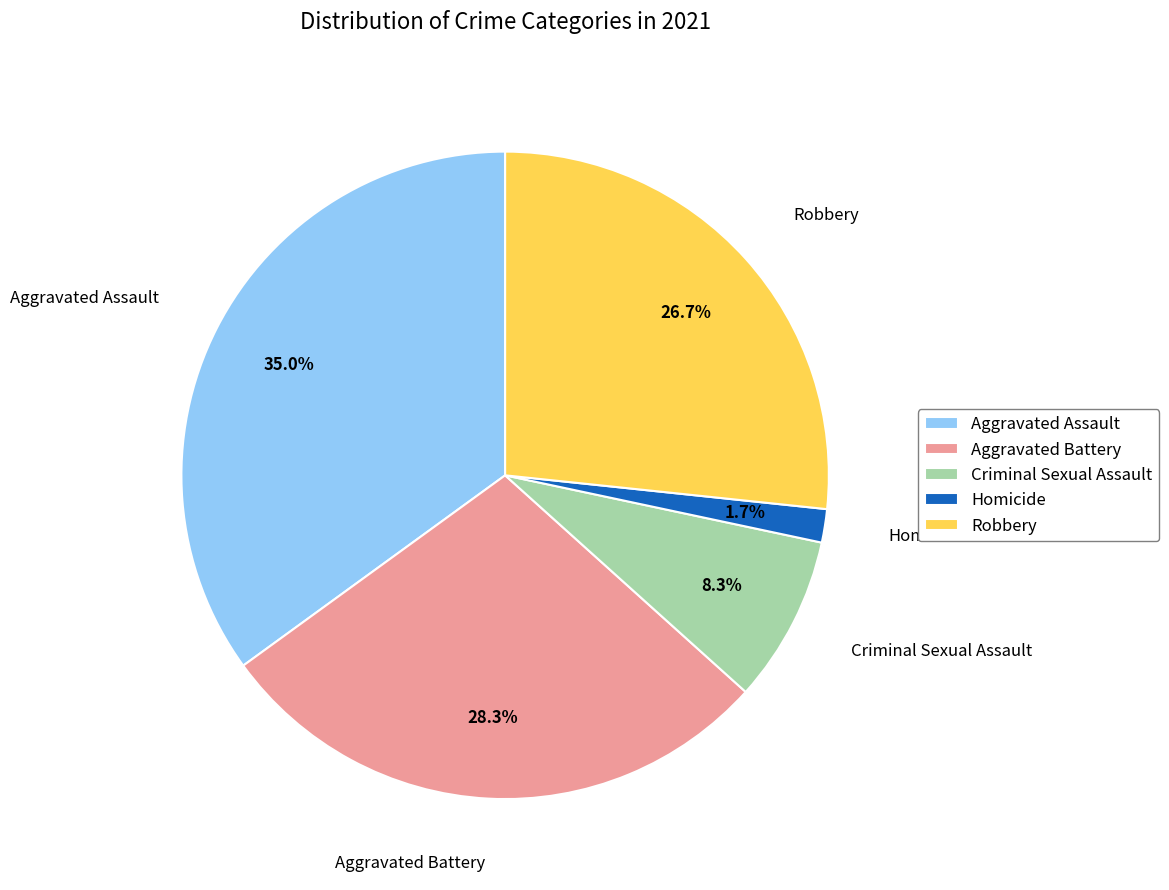

Which has a higher value, Criminal Sexual Assault or Robbery?

Robbery